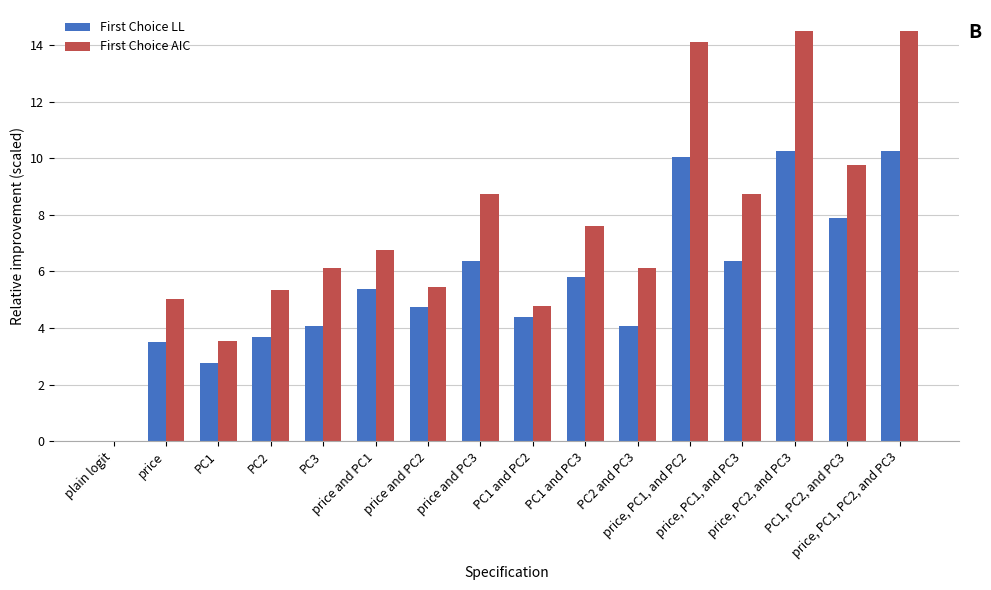

What is the greatest value displayed?

14.5